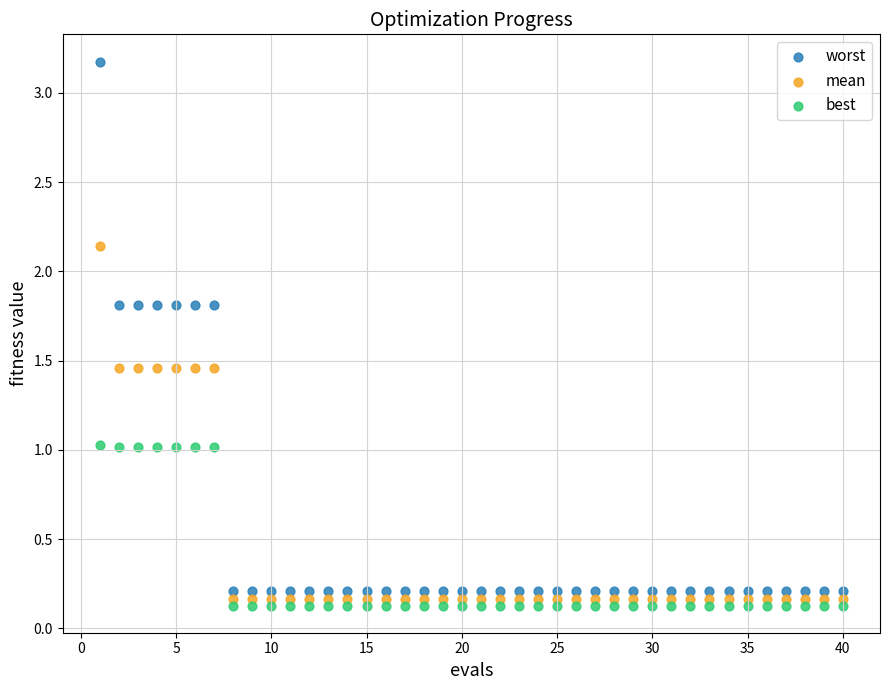

Which series has the largest Y range (max minus min)?

worst